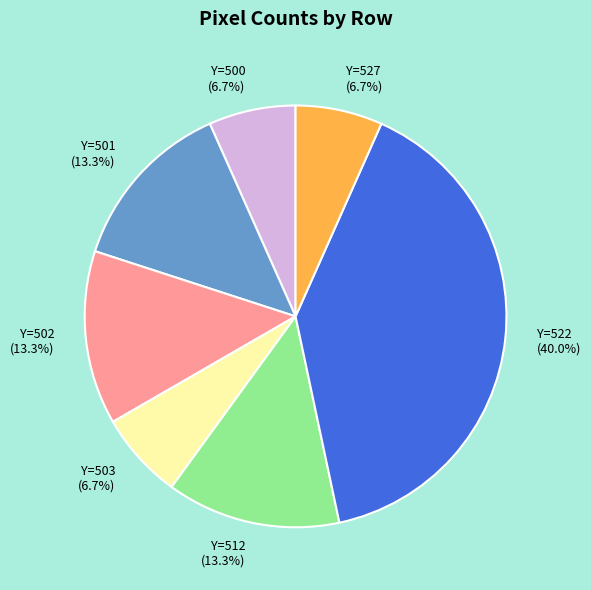

How many segments does this pie chart have?

7